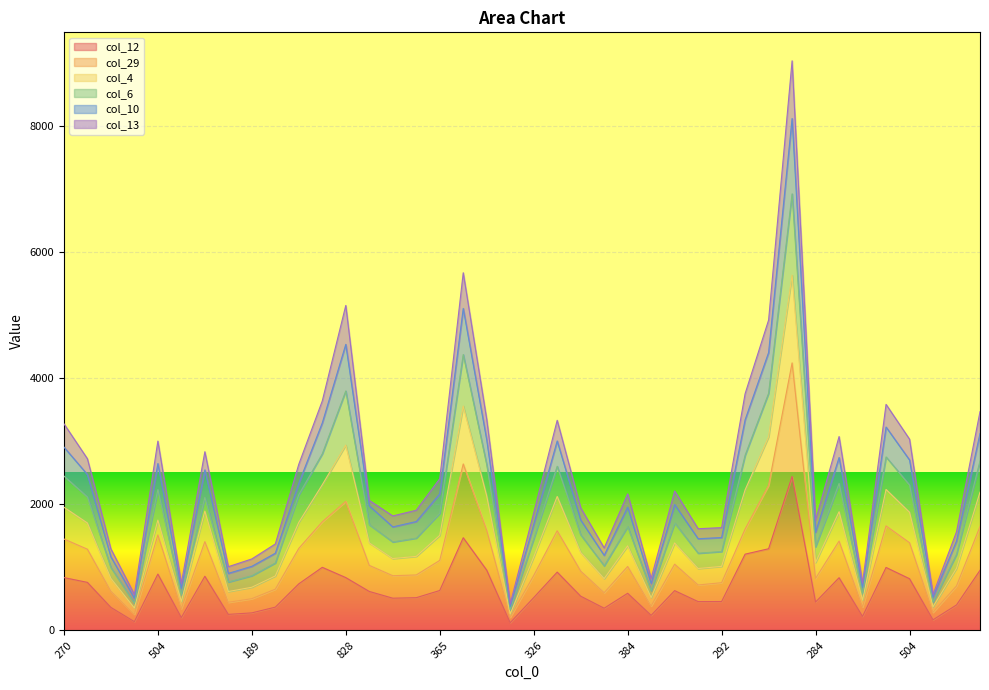

True or false: col_10 and col_6 intersect in this chart.

False